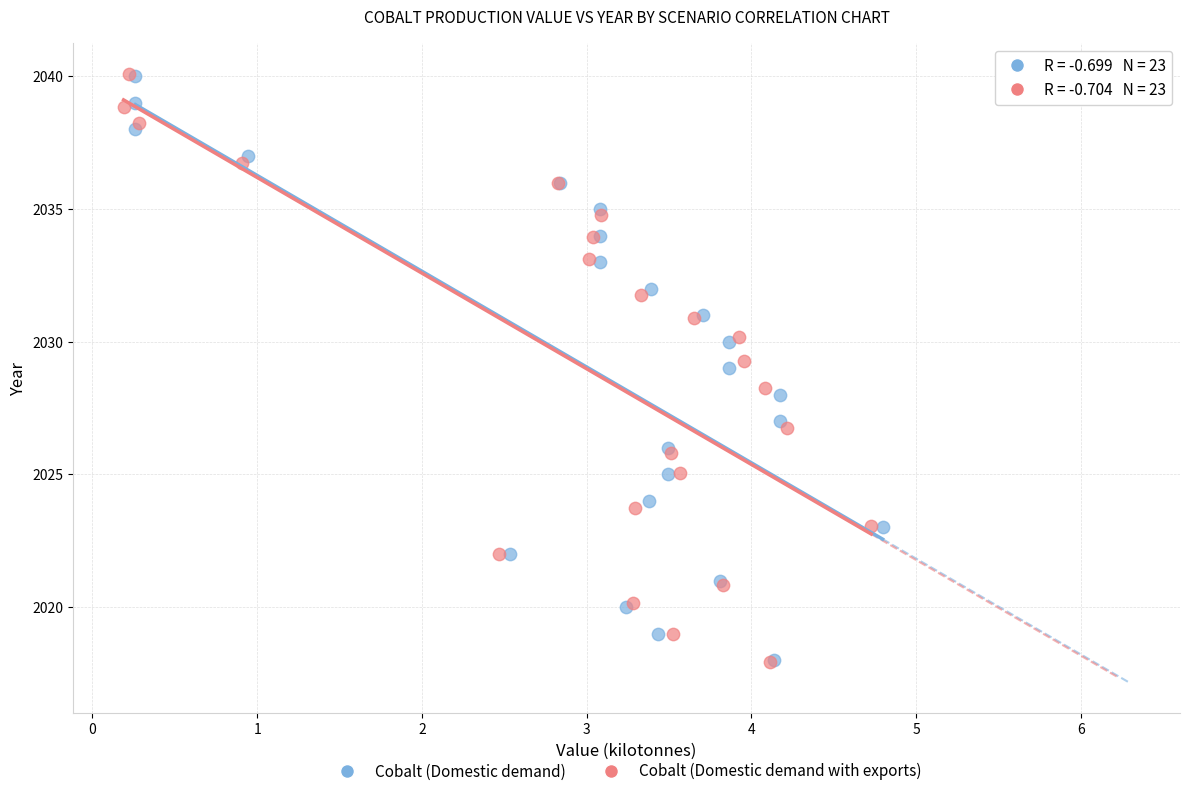

Which series has the widest spread of Y values?

Cobalt (Domestic demand with exports)